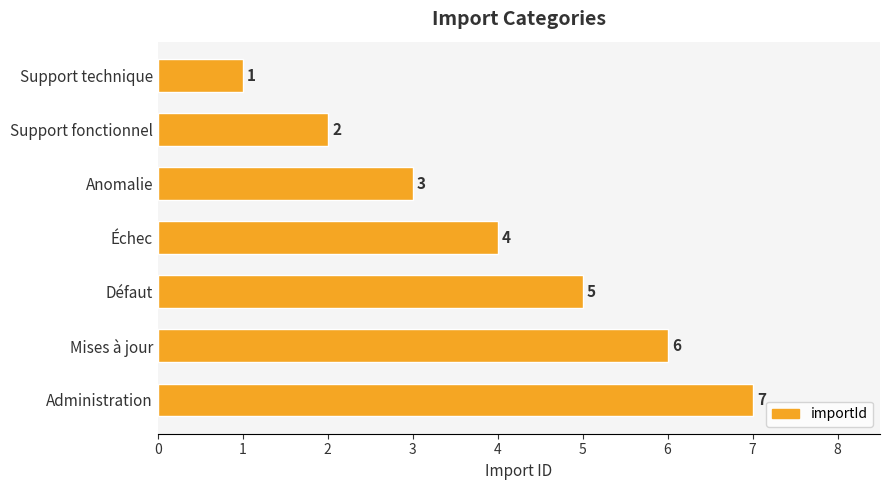

Count the number of categories in the chart.

7